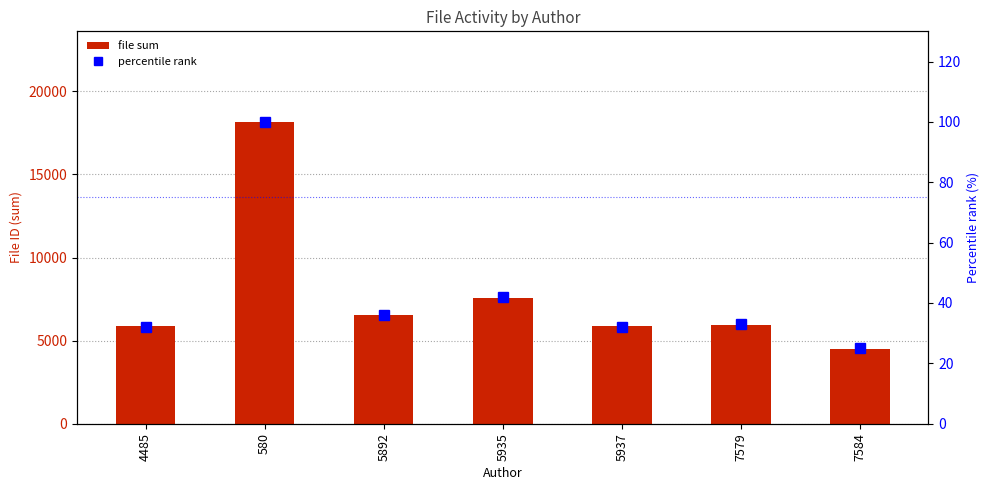

What is the value of the file sum bar at the 7th from the left?

4485